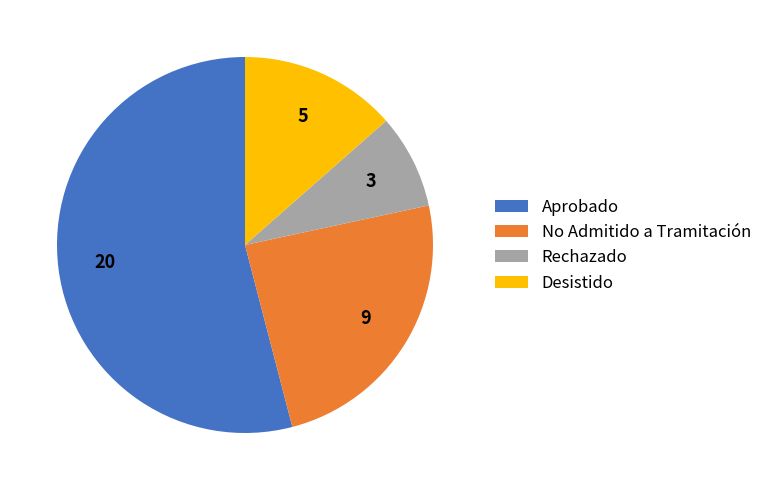

Which category has the smallest portion of the pie?

Rechazado